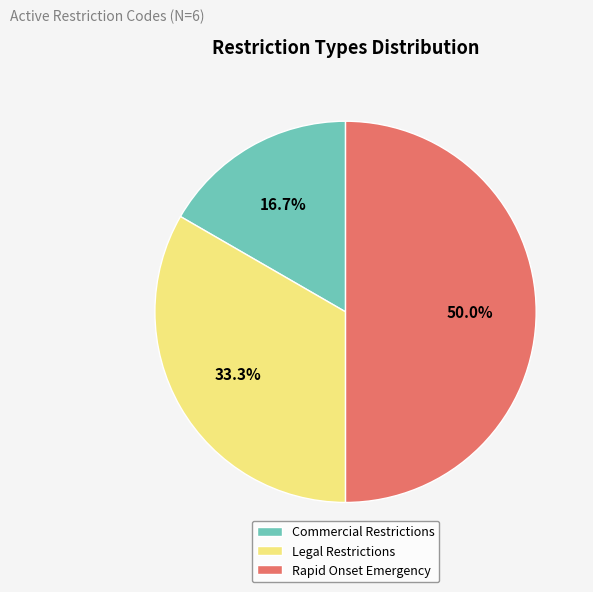

Does Commercial Restrictions account for over 50% of the chart?

No